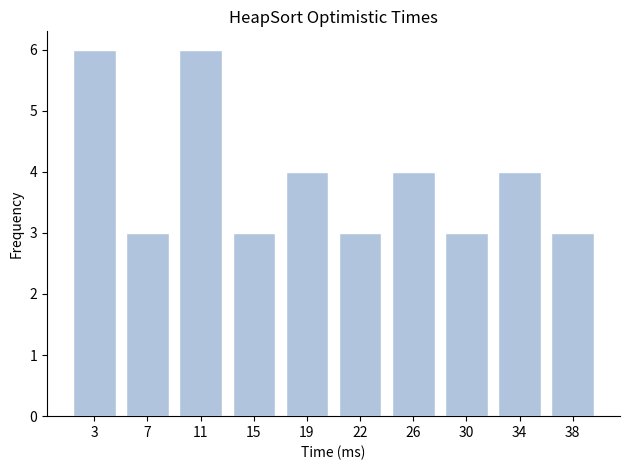

Reading left to right, list all the values displayed in this chart.

6	3	6	3	4	3	4	3	4	3